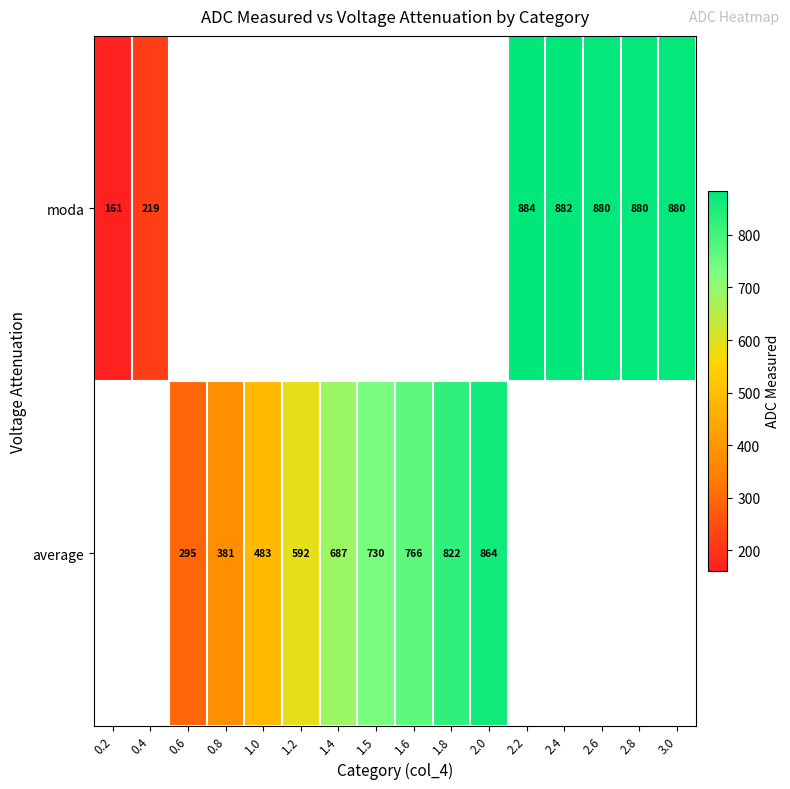

The value of average at 1.6 is 445. True or false?

False